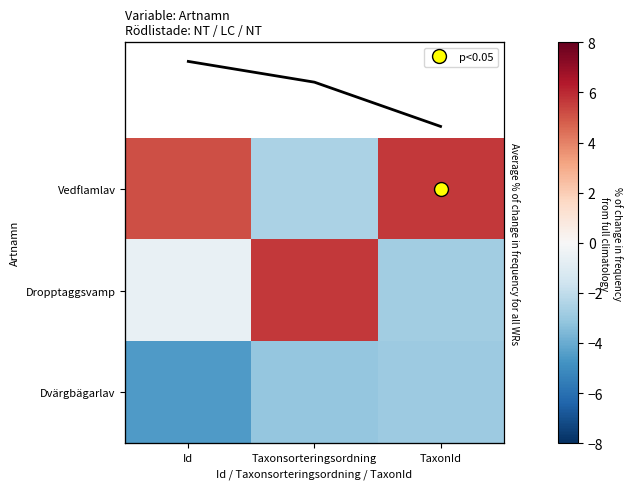

Where is Dropptaggsvamp nearest to the value 1?

Id